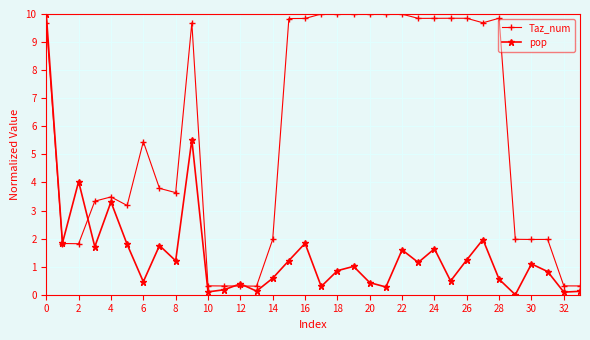

How many interior local peaks does the pop series have?

11